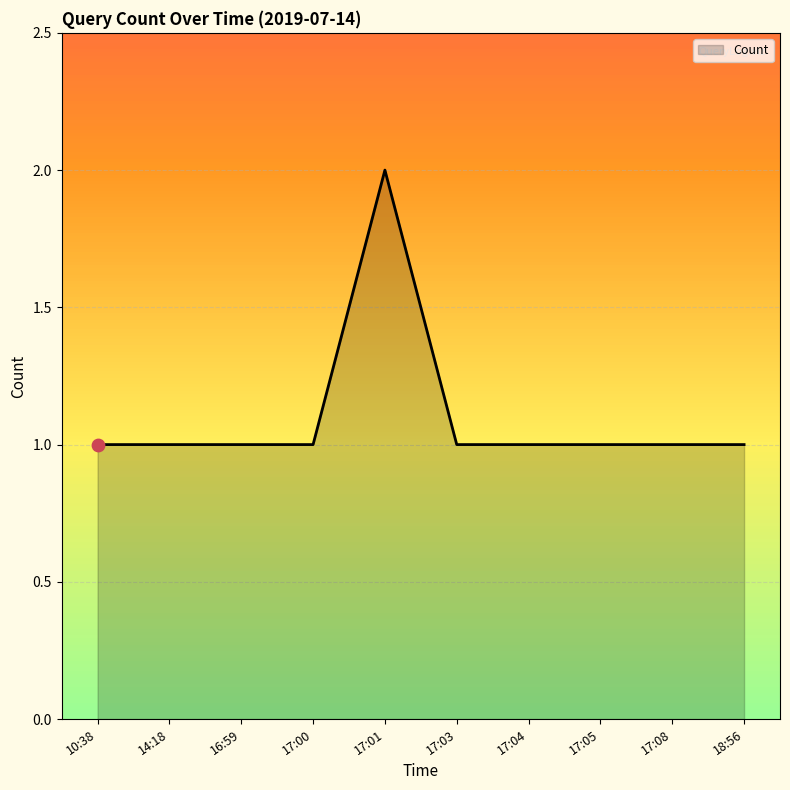

What is the ratio of the value at 18:56 to the value at 17:03?

1.0